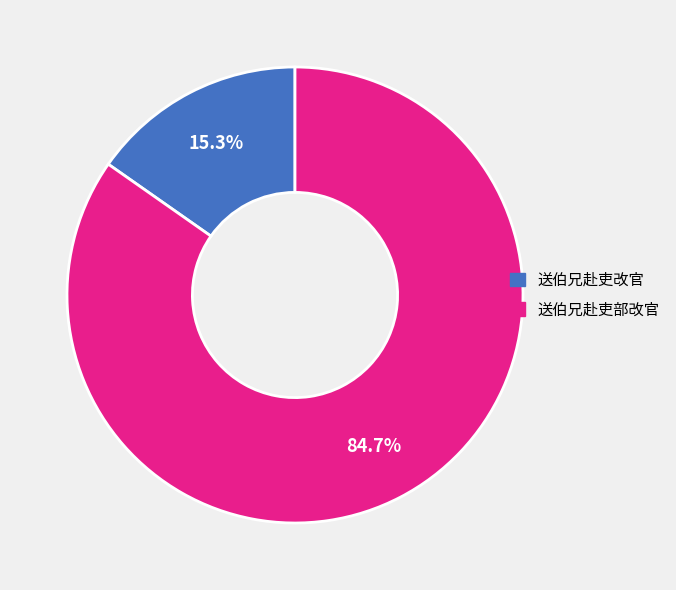

Between 送伯兄赴吏部改官 and 送伯兄赴吏改官, which is larger?

送伯兄赴吏部改官